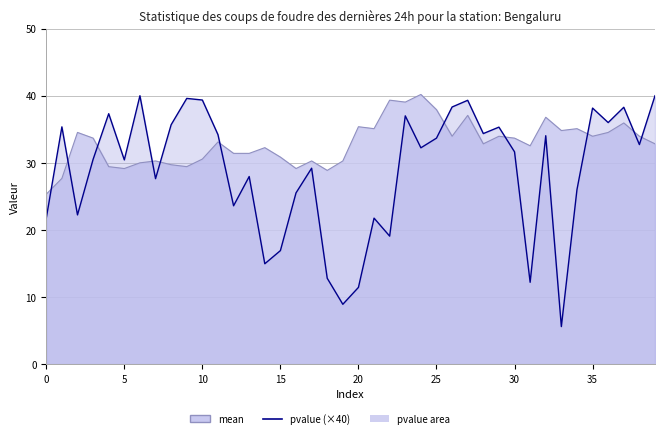

Does the chart have visible grid lines?

Yes